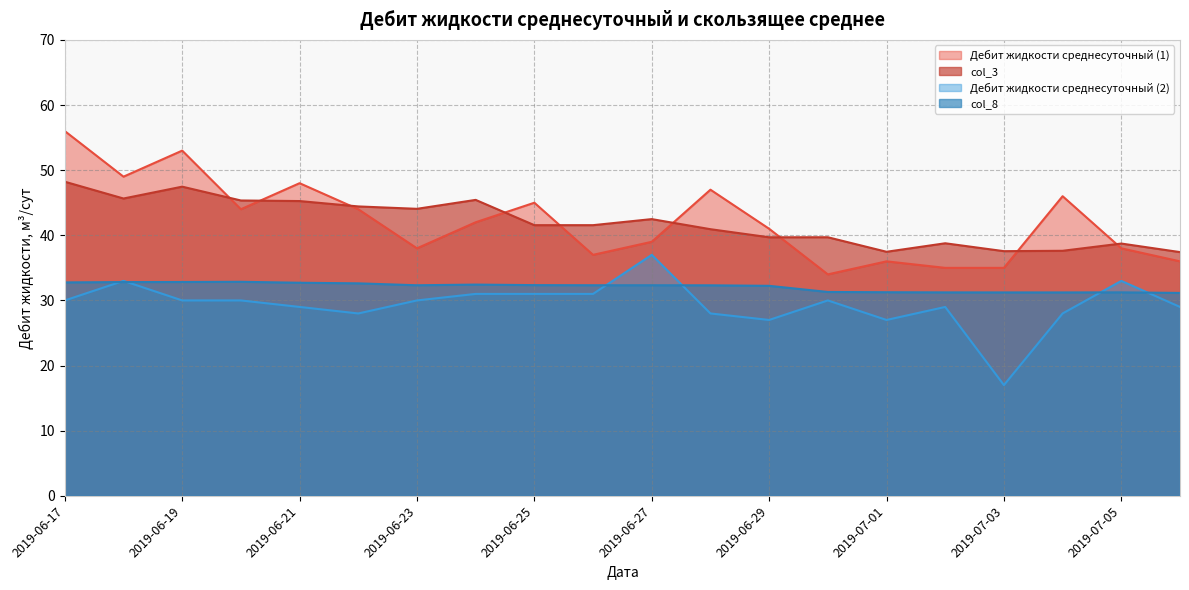

True or false: Дебит жидкости среднесуточный (2) has more than 1 interior local peaks.

True